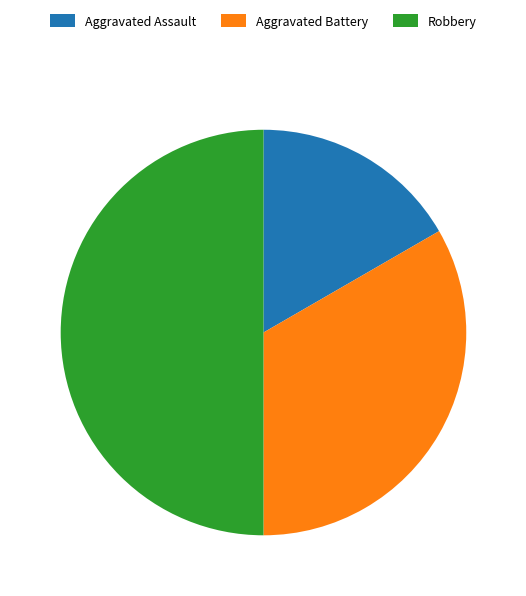

Is the sum of Aggravated Assault and Robbery greater than half?

Yes